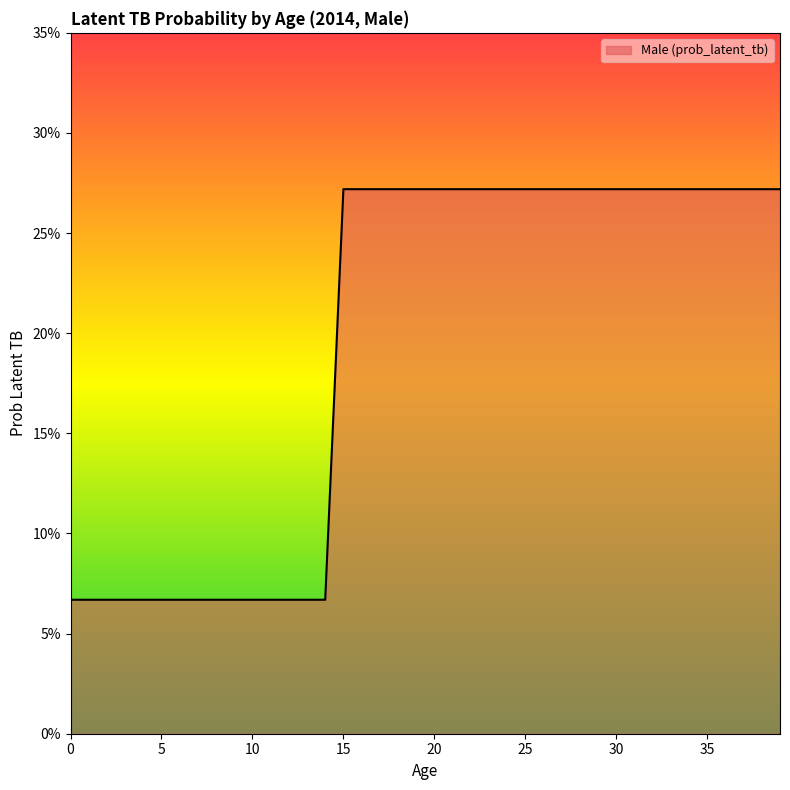

Is this an area chart (filled region under the line)?

Yes